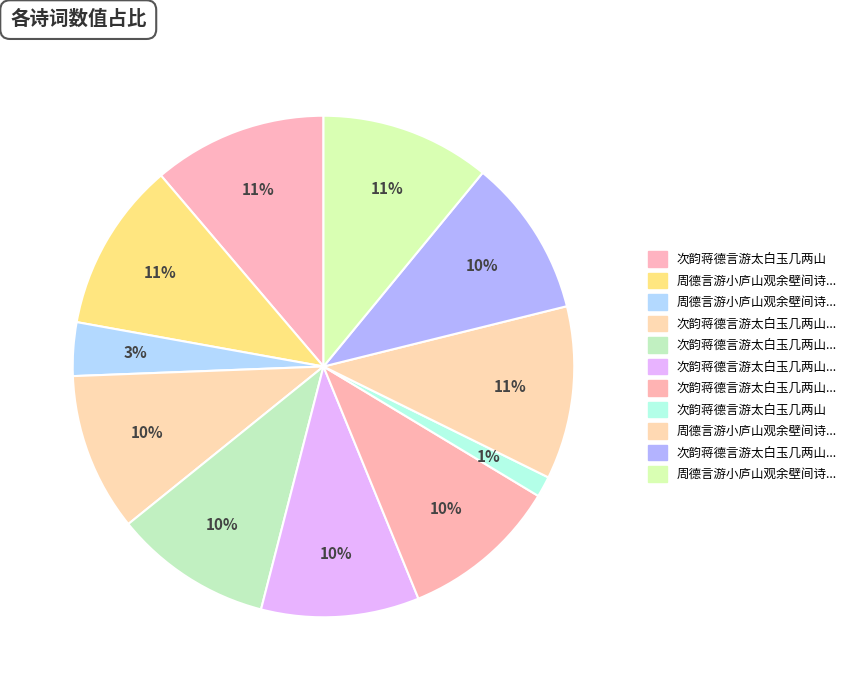

Is there any slice that represents more than half of the pie?

No